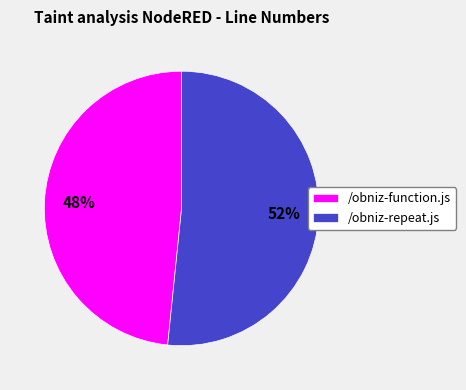

Is the sum of /obniz-function.js and /obniz-repeat.js greater than half?

Yes